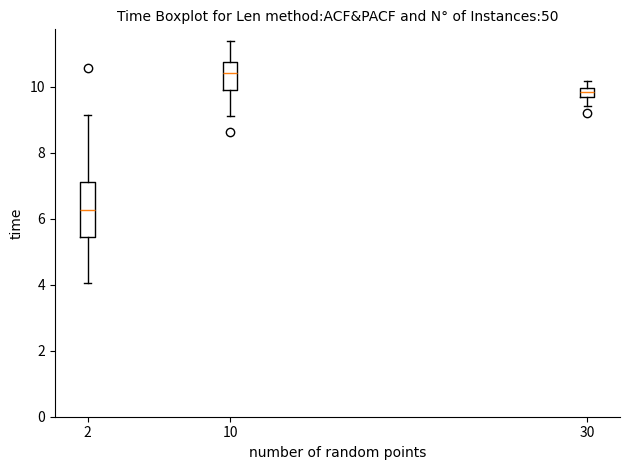

Which box has the lowest median line?

2